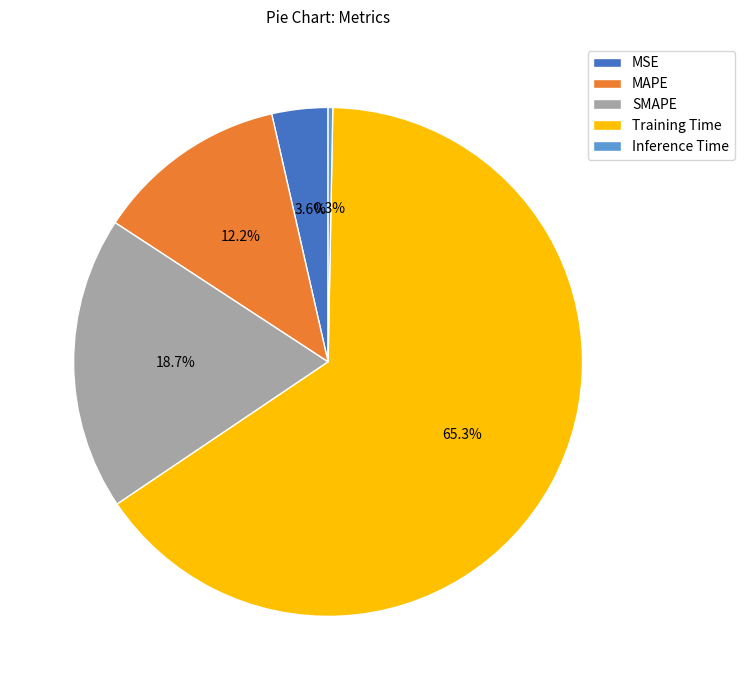

Which has a higher value, MSE or MAPE?

MAPE